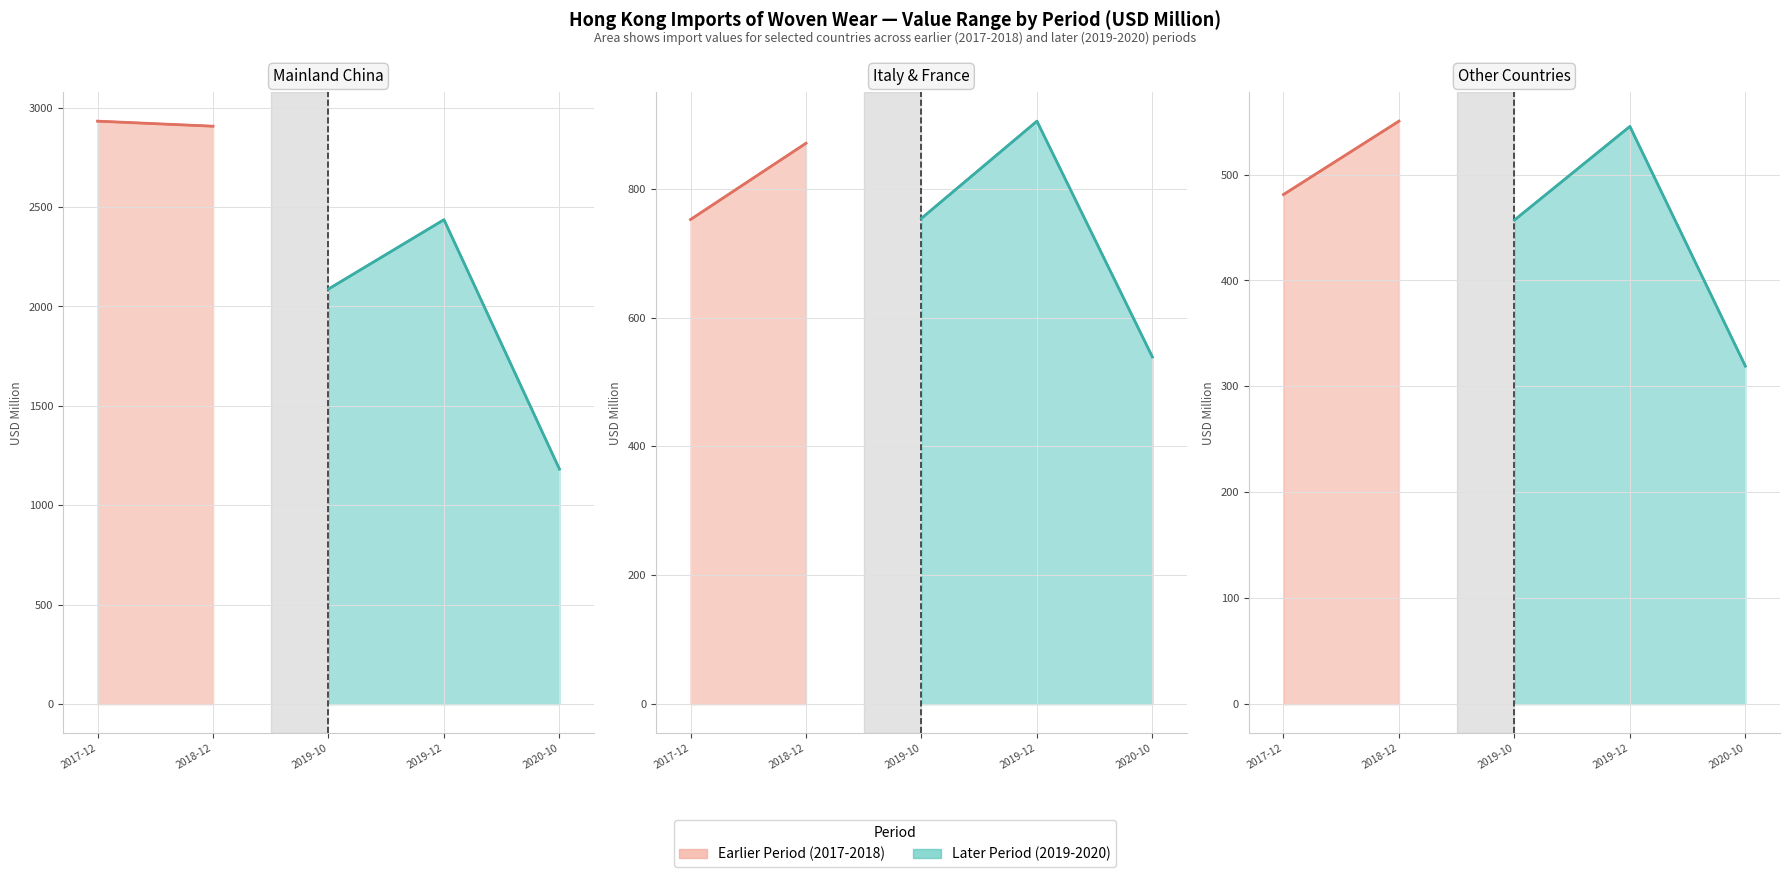

Which series ends up on top after the final intersection of 201912 and 201712?

201712